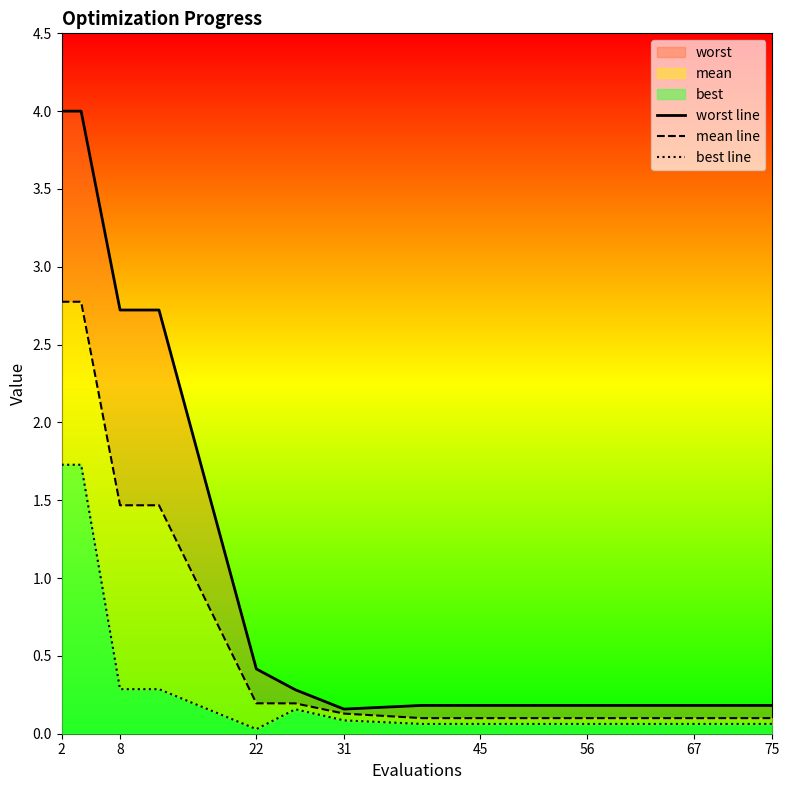

What is the value of the best line point at the 6th from the left?

0.2